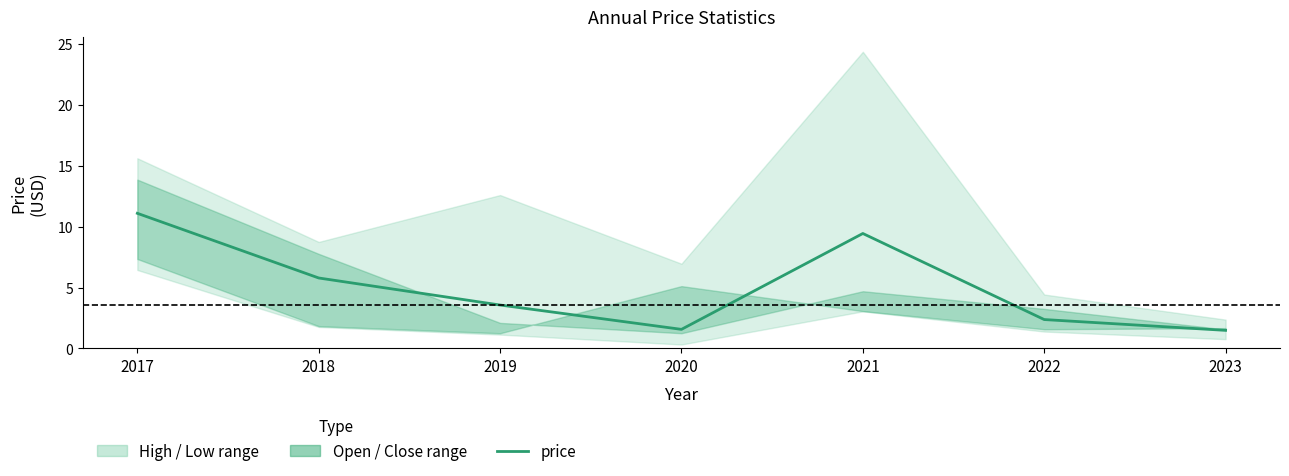

What is the difference between the values at 2018 and 2021?

3.7